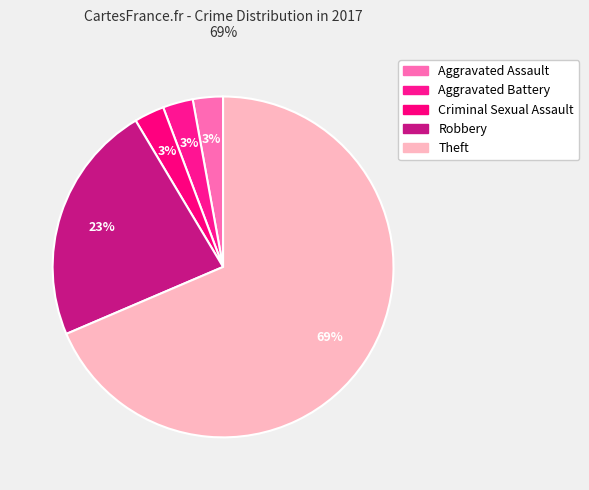

Approximately how many times larger is the value at Theft compared to Robbery?

3.0